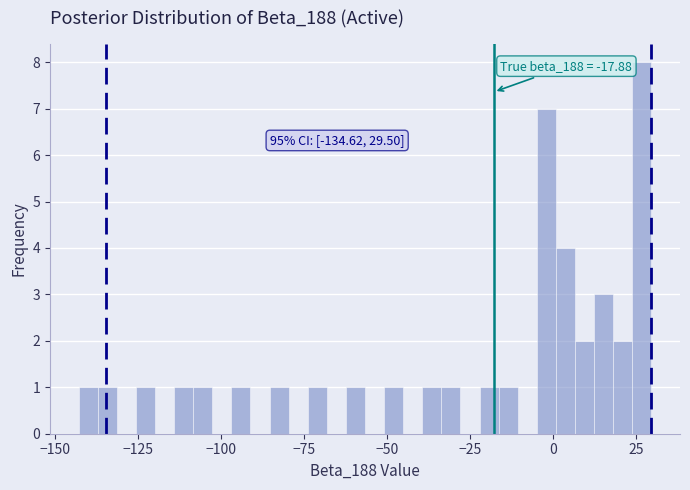

Around what value on the x-axis is the tallest bar? Give the approximate position of its centre, as read against the axis.

25